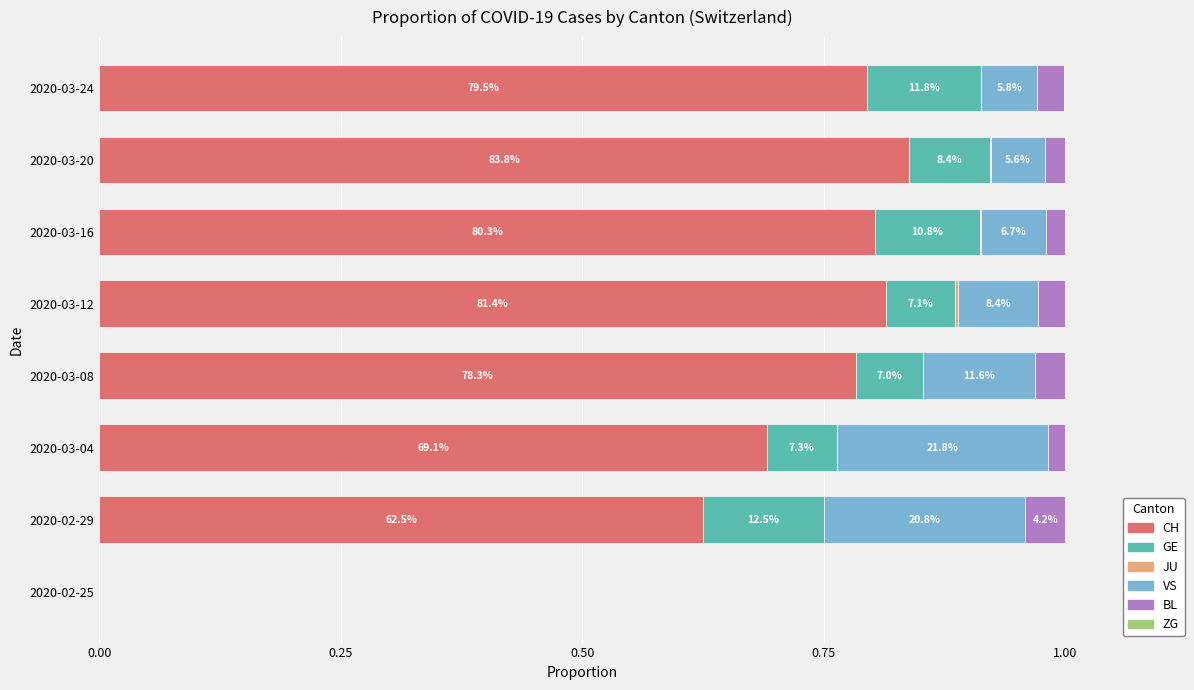

Which category has the highest value in the CH series?

2020-03-20